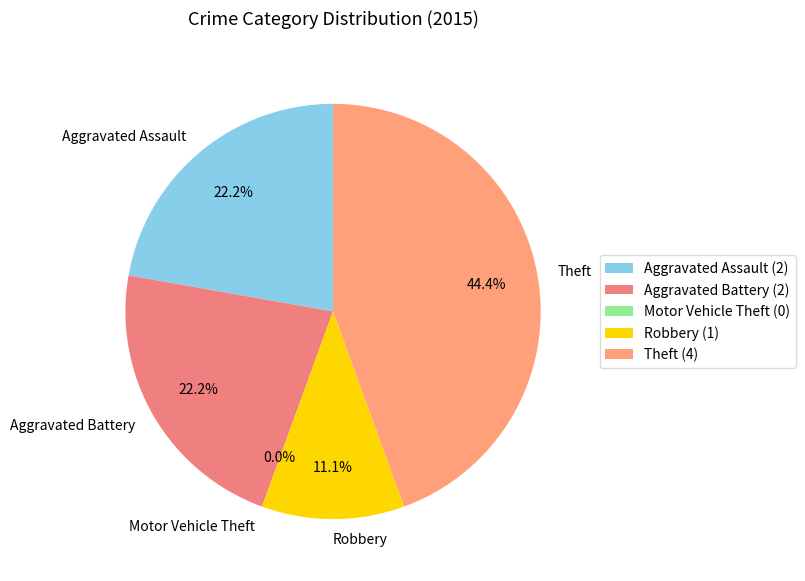

Does Theft represent more than half of the total?

No